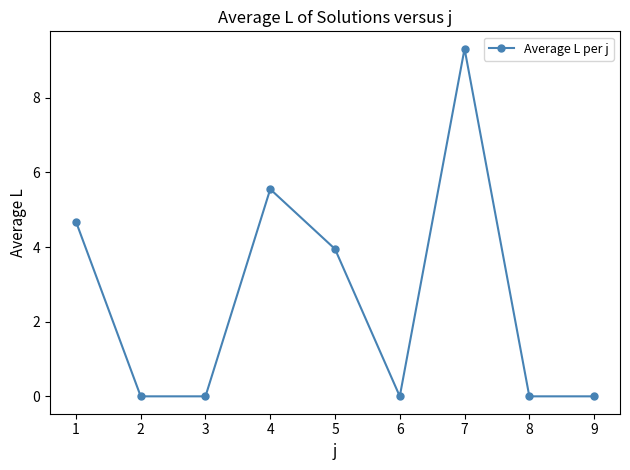

Count the number of categories in the chart.

9